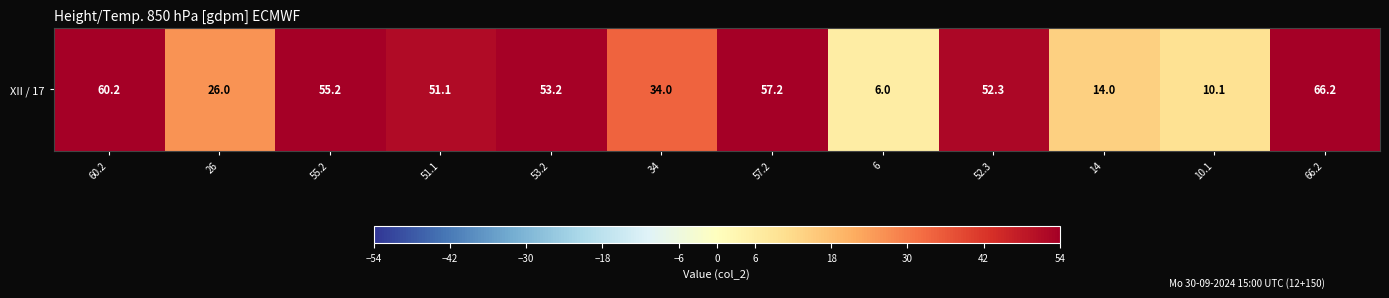

What is the sum of all values?

485.5